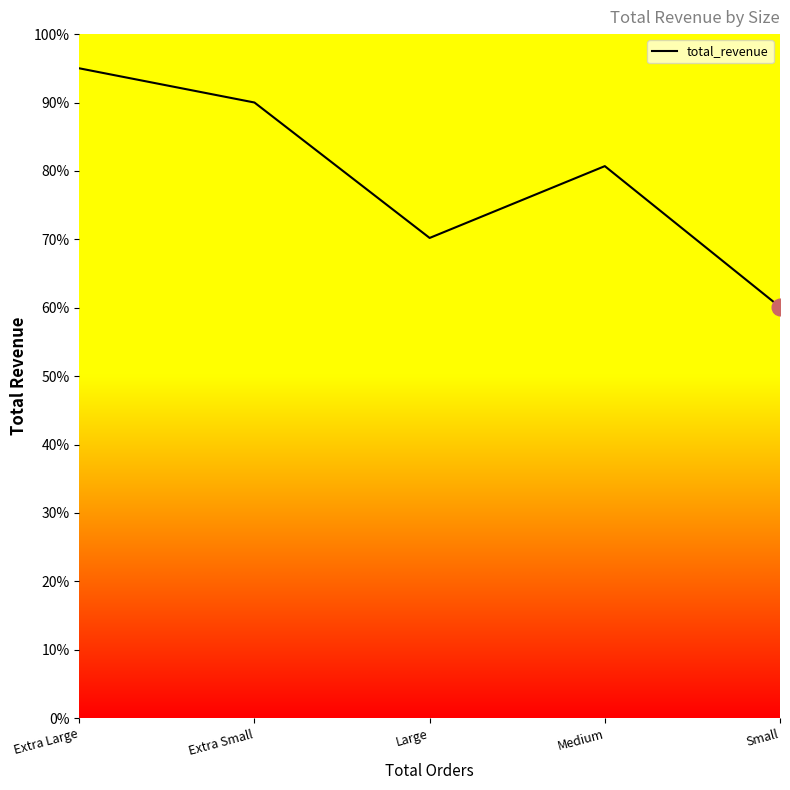

What position from the right is Extra Small?

4